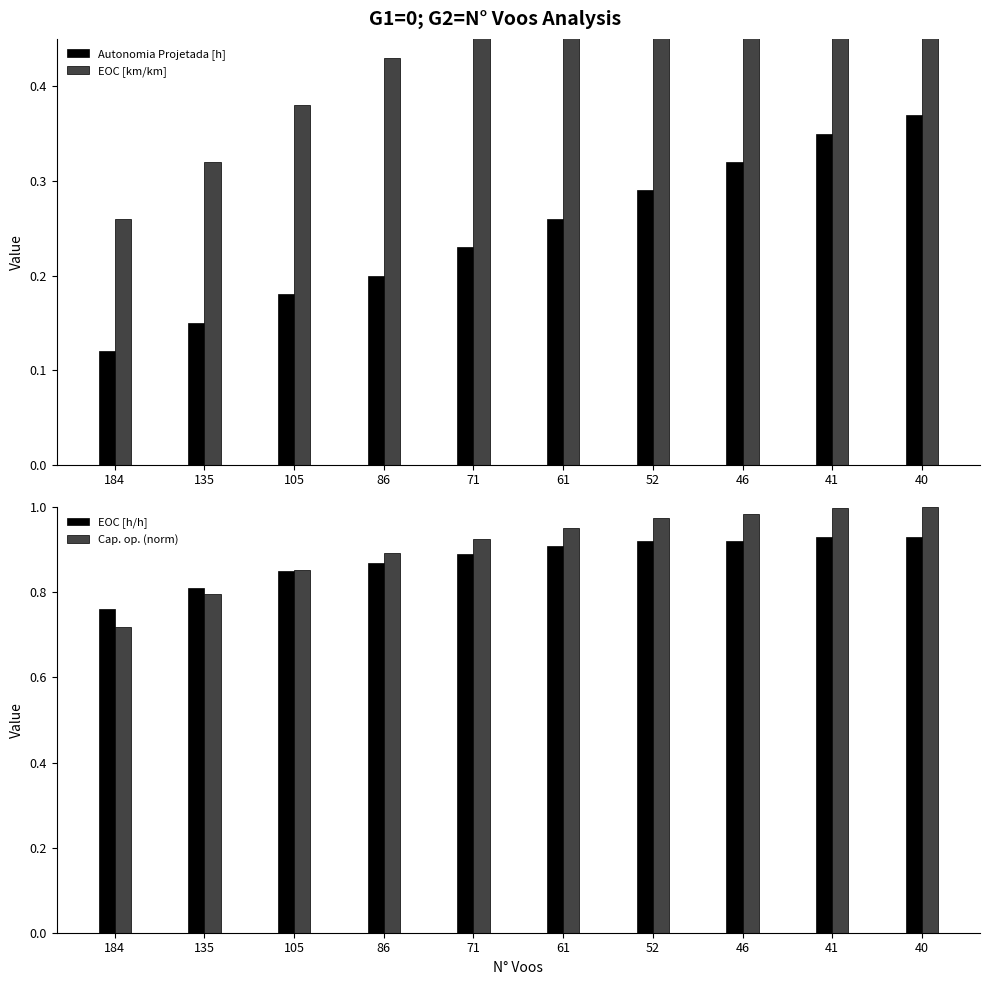

What is the approximate value of EOC [km/km] at 184?

0.3